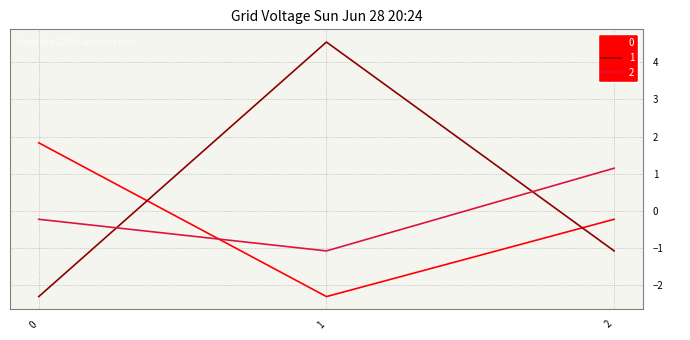

Is this an area chart (filled region under the line)?

No